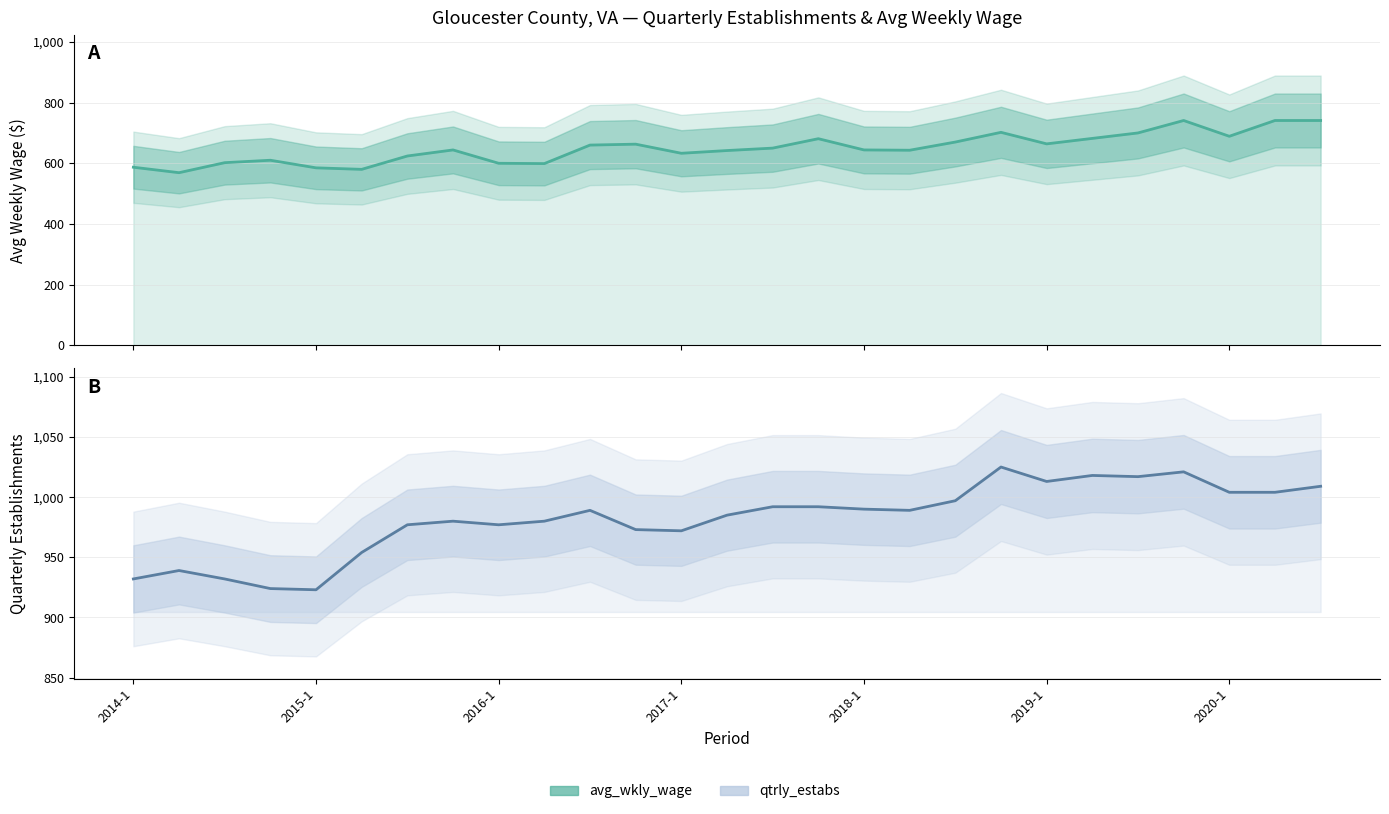

In avg_wkly_wage, how many points are lower than both neighbors (excluding endpoints)?

7